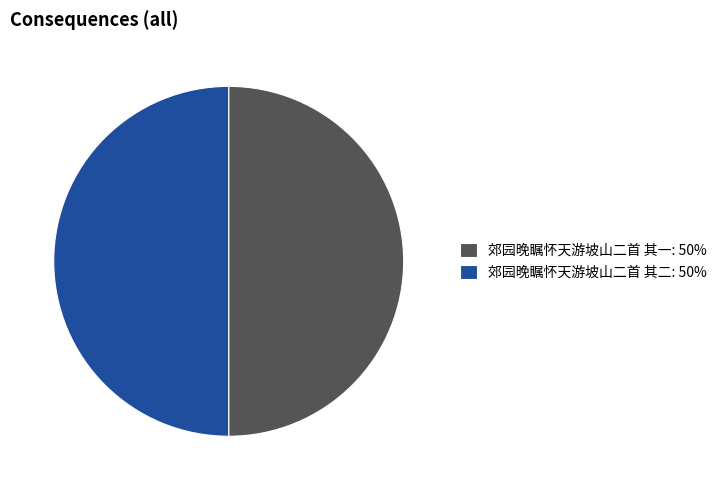

Do 郊园晚瞩怀天游坡山二首 其二: 50% and 郊园晚瞩怀天游坡山二首 其一: 50% together represent more than half of the pie?

Yes